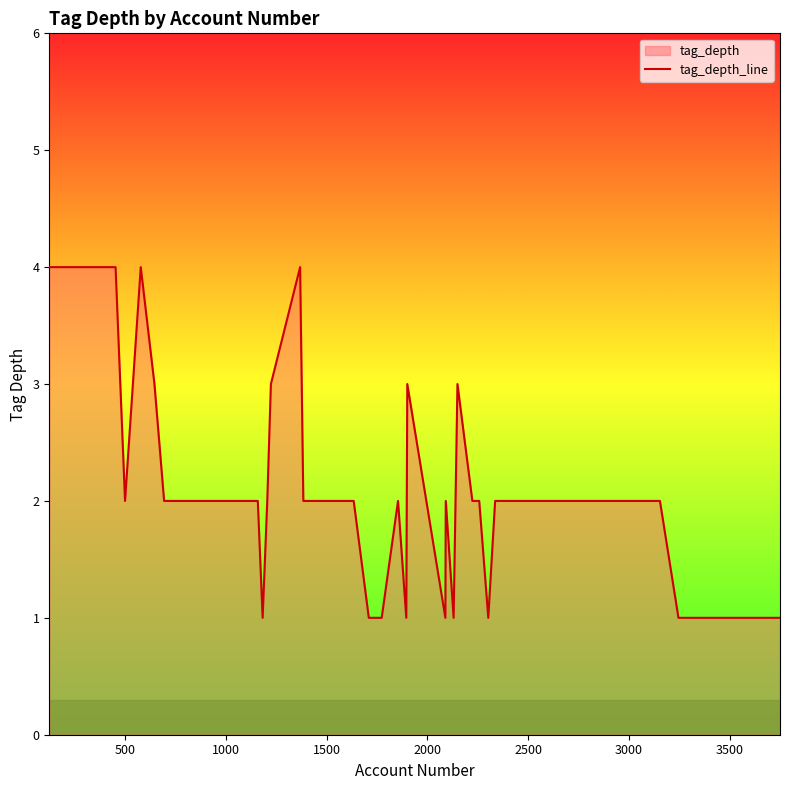

What is the difference between the maximum and minimum values?

3